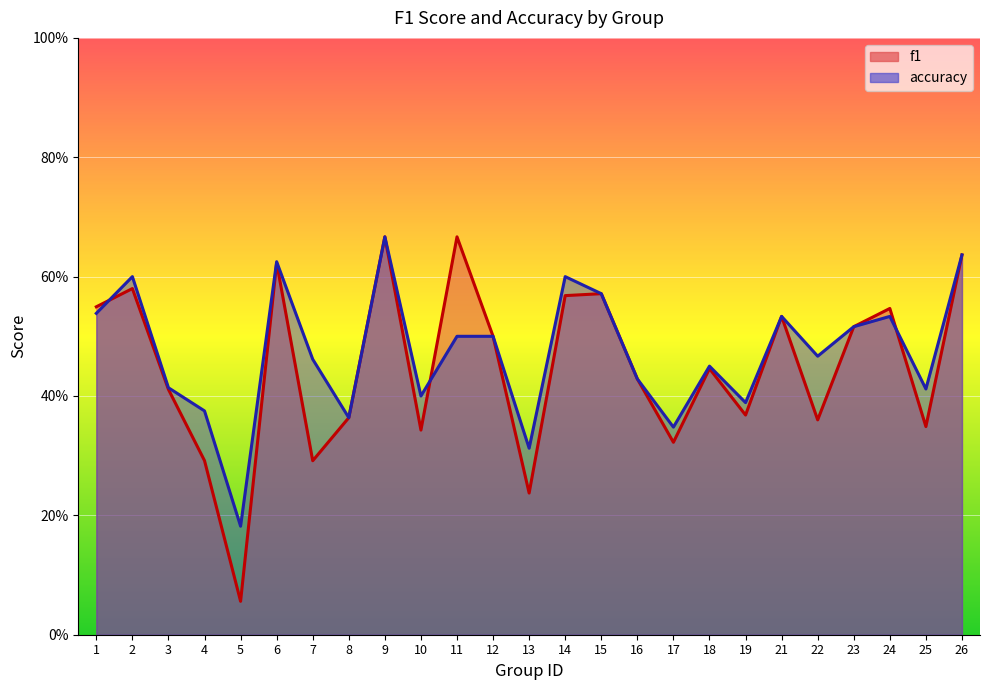

At which category does the chart reach its peak across all series?

9